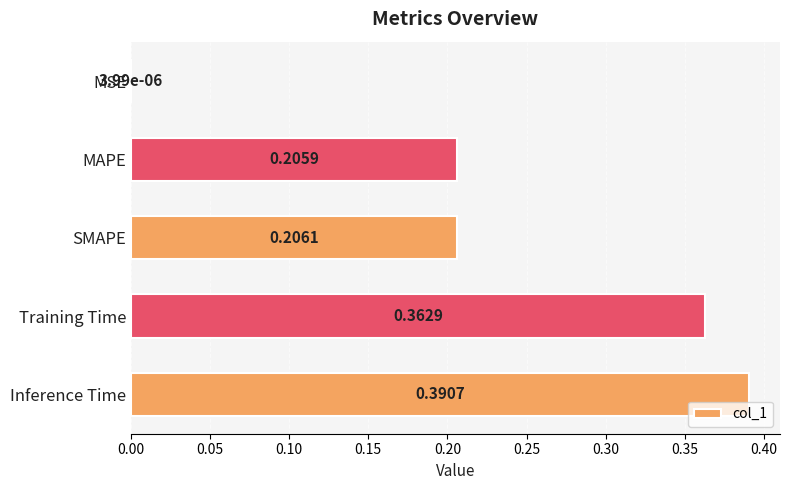

Are the bars horizontal?

Yes